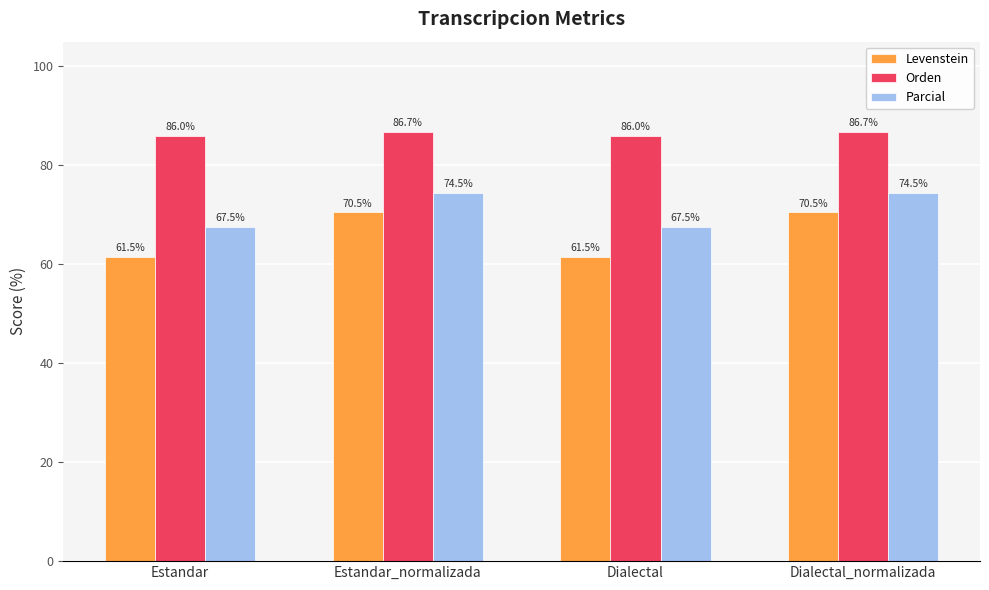

Are the bars horizontal?

No